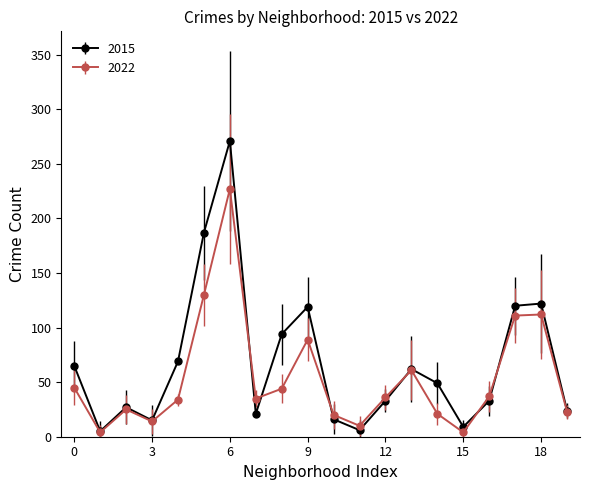

Which series has the widest spread of values?

2015